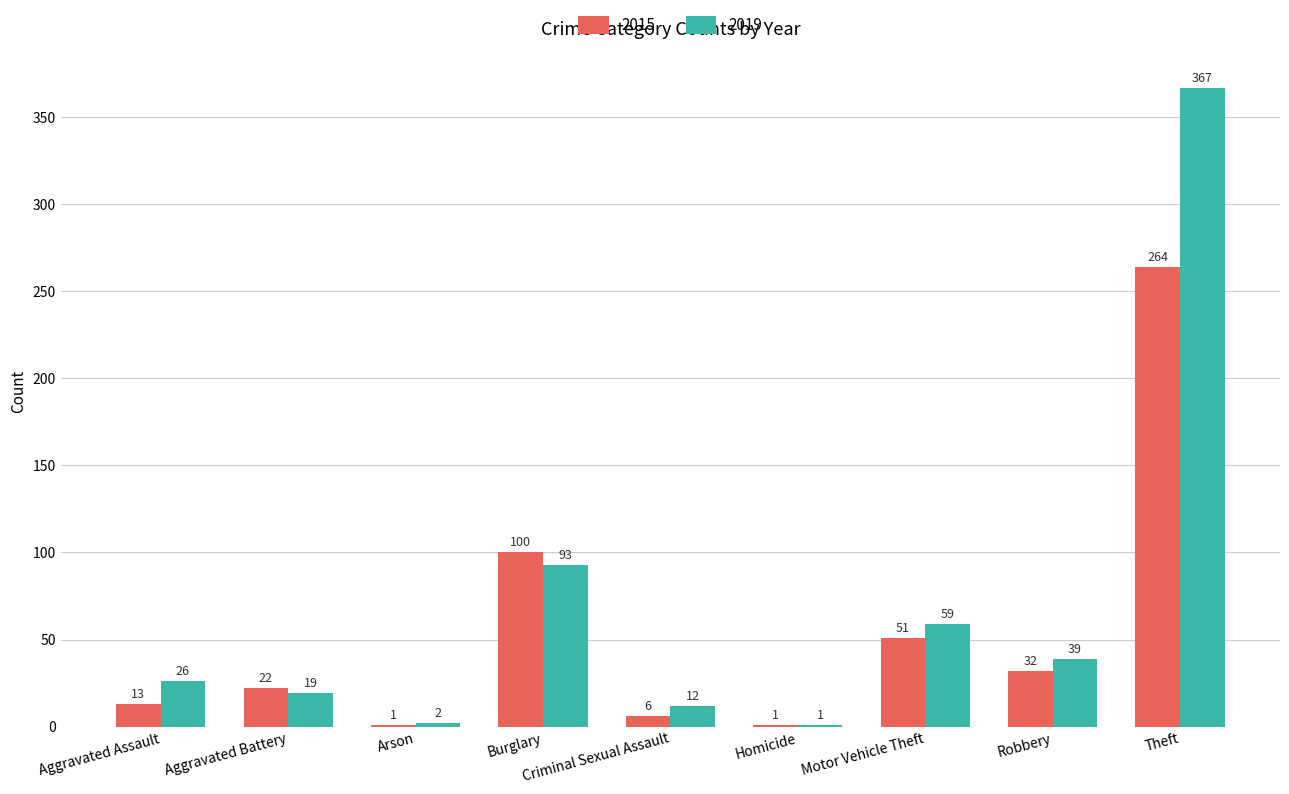

How many data points does each series have?

9